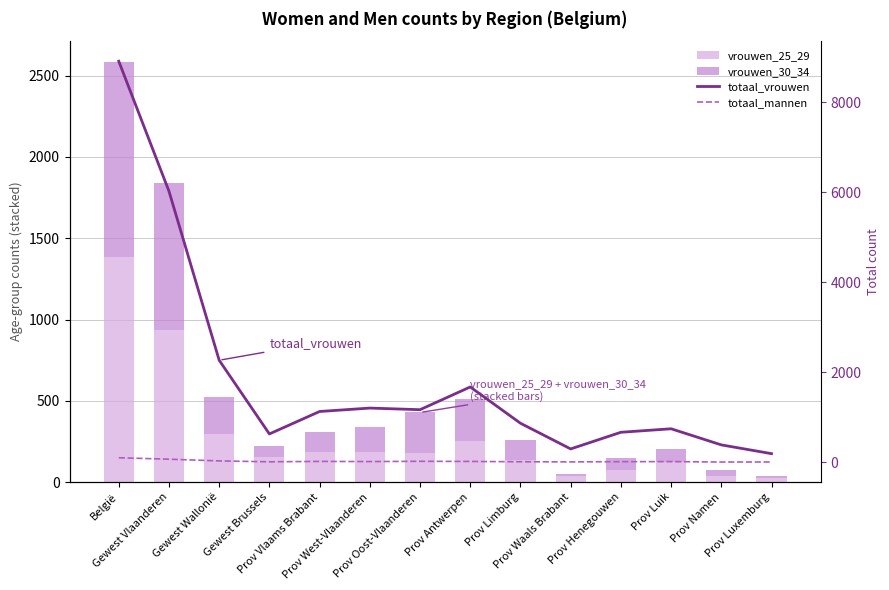

The value of totaal_mannen at Gewest Brussels is 6. True or false?

True